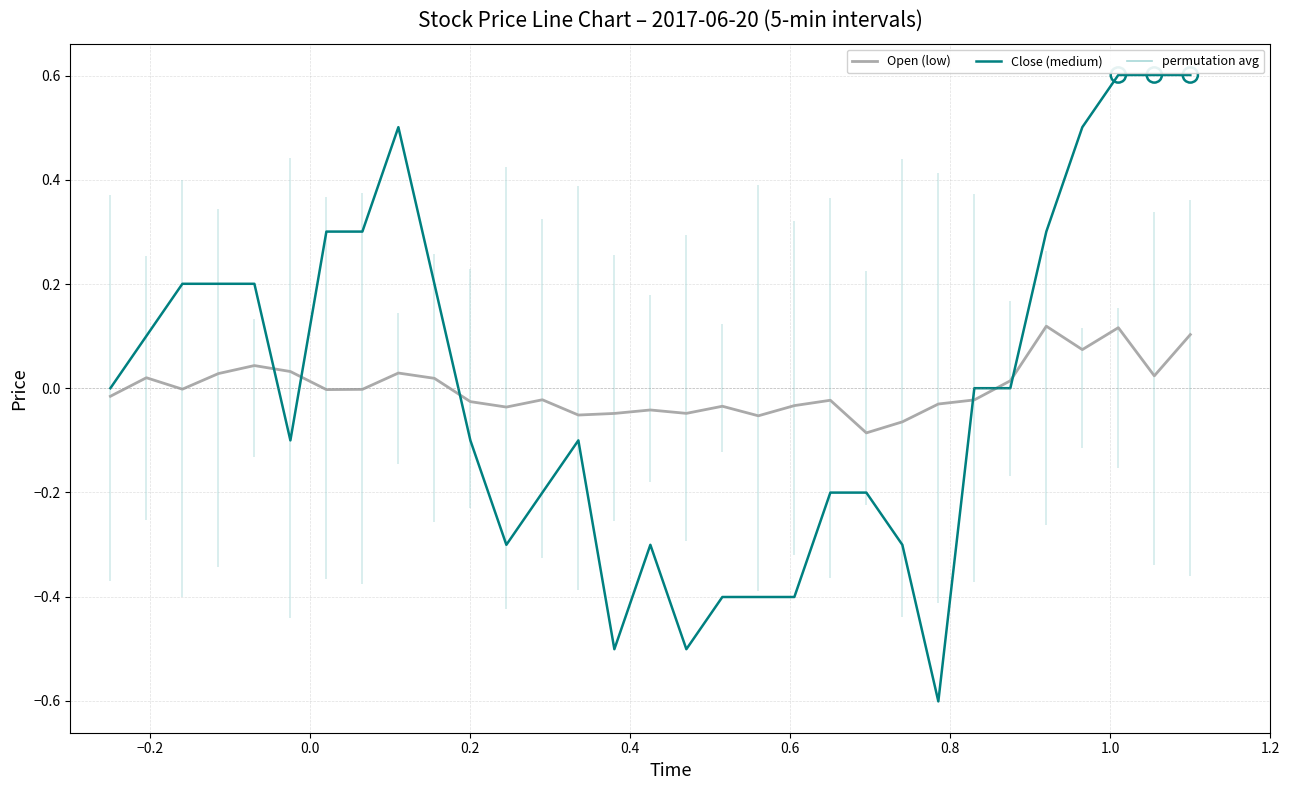

True or false: Close (medium) and Open (low) intersect in this chart.

True